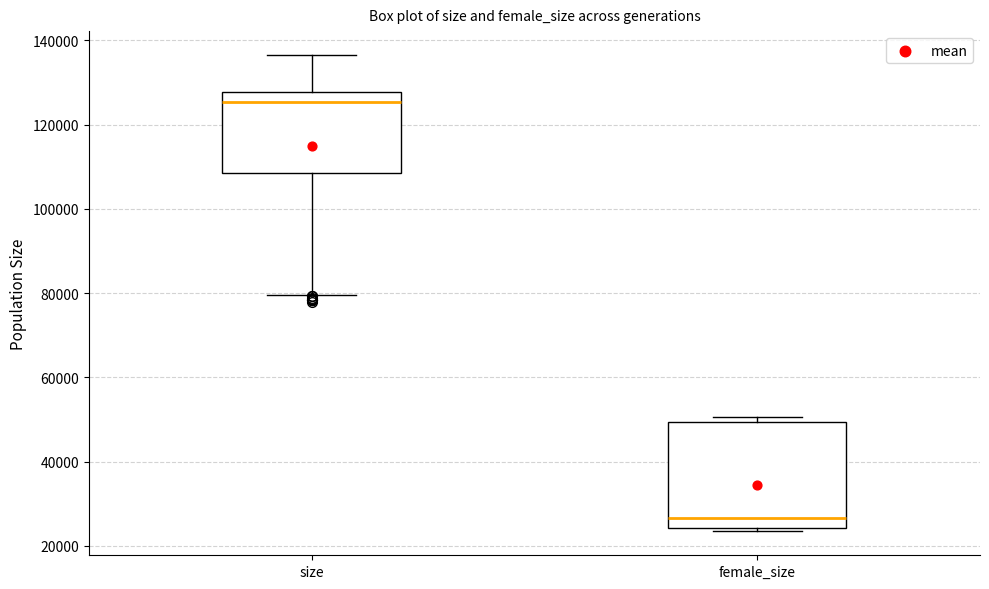

Reading left to right, transcribe this box plot: for each box, give where its median line is, the range the box spans, and where its two whiskers end, as read against the y-axis. The values are not printed on the chart, so give them approximately, as read against the axis.

size: median 126000, box 108000 to 128000, whiskers 80000 to 136000
female_size: median 26000, box 24000 to 50000, whiskers 24000 (just below the box's lower edge) to 50000 (just above the box's upper edge)